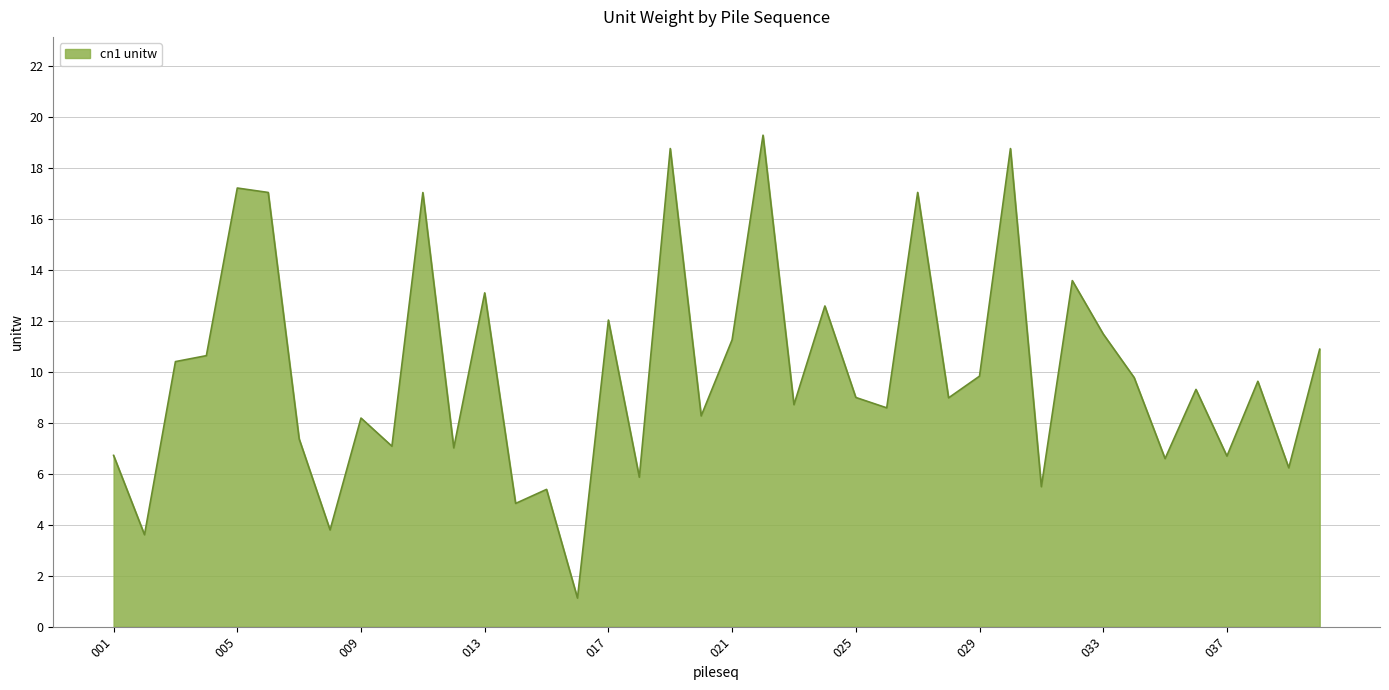

What is the smallest value displayed?

1.1